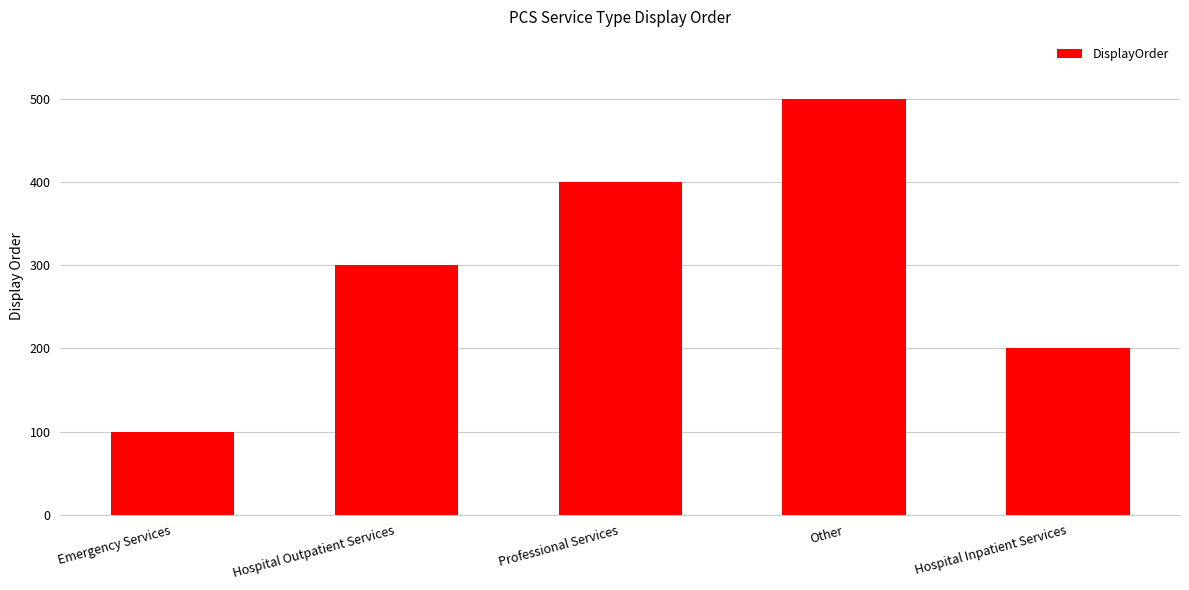

How many distinct data groups are displayed?

1